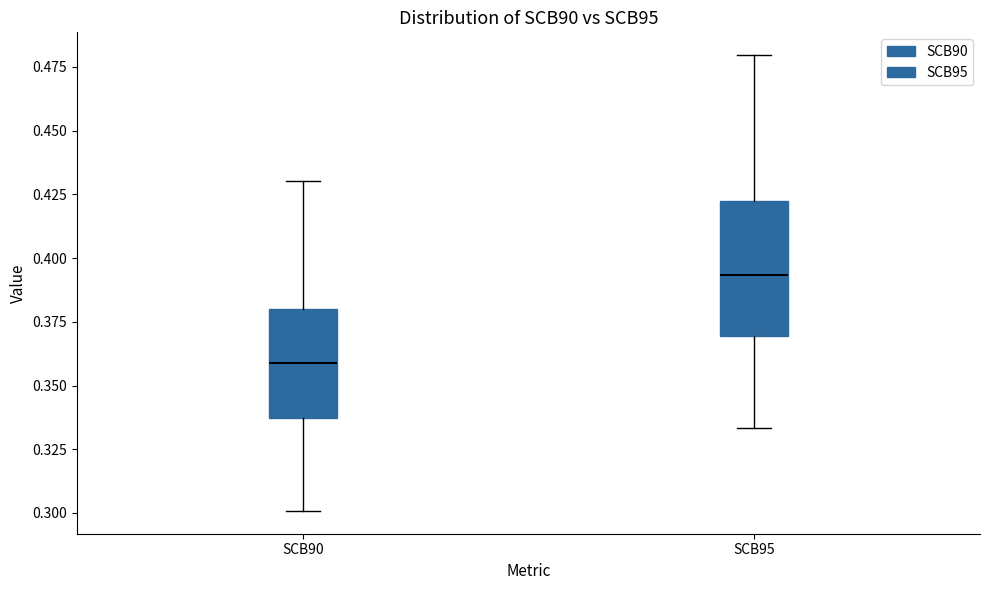

Where is the upper edge of the box for SCB95 on the y-axis? The values are not printed on the chart, so give them approximately, as read against the axis.

0.420